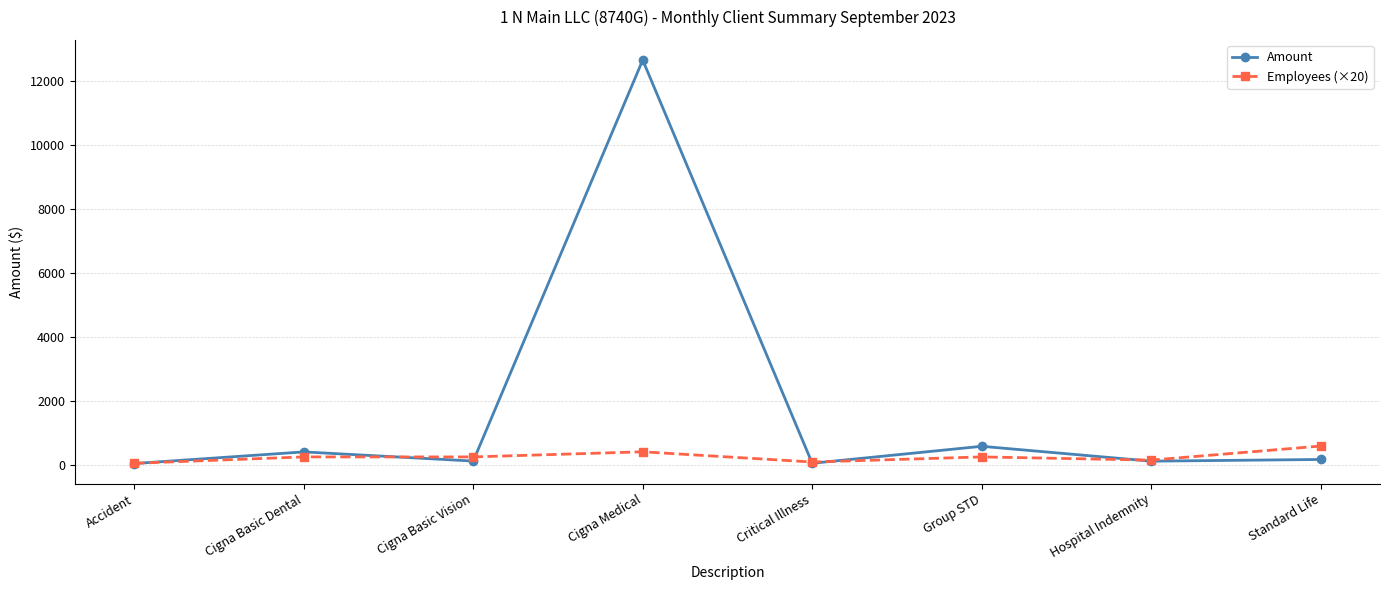

Rank the series by their average value, from highest to lowest.

Amount, Employees (×20)